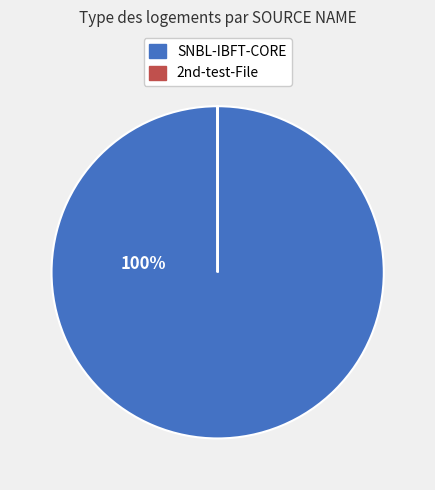

The SNBL-IBFT-CORE slice represents 92% of the pie. True or false?

False